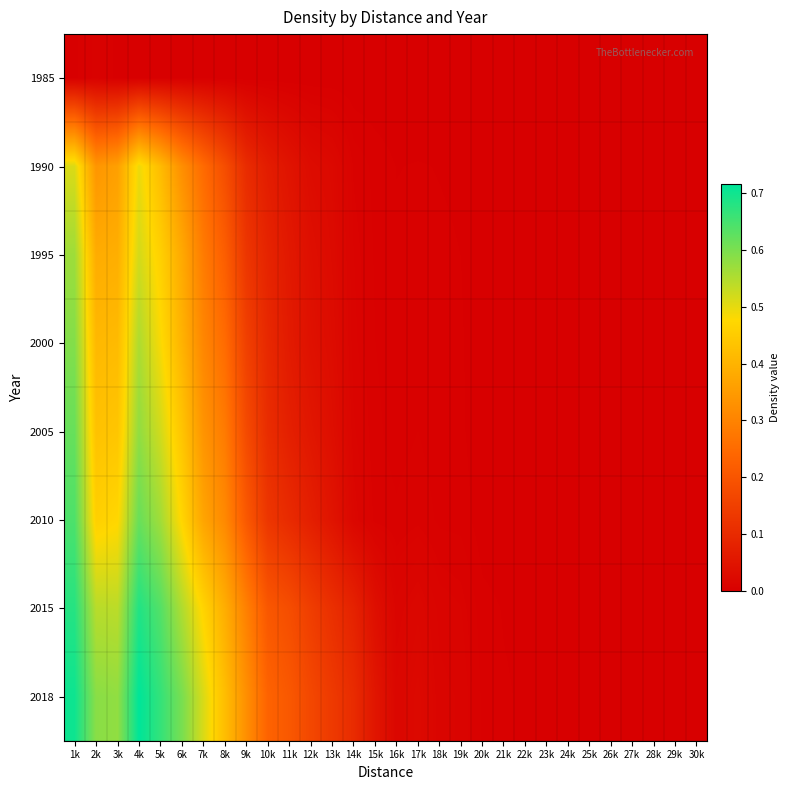

Reading left to right, what are all the values shown in this chart?

1985: 1k=0.0	2k=0.0	3k=0.0	4k=0.0	5k=0.0	6k=0.0	7k=0.0	8k=0.0	9k=0.0	10k=0.0	11k=0.0	12k=0.0	13k=0.0	14k=0.0	15k=0.0	16k=0.0	17k=0.0	18k=0.0	19k=0.0	20k=0.0	21k=0.0	22k=0.0	23k=0.0	24k=0.0	25k=0.0	26k=0.0	27k=0.0	28k=0.0	29k=0.0	30k=0.0
1990: 1k=0.5	2k=0.3	3k=0.4	4k=0.5	5k=0.4	6k=0.3	7k=0.2	8k=0.2	9k=0.1	10k=0.1	11k=0.0	12k=0.0	13k=0.0	14k=0.0	15k=0.0	16k=0.0	17k=0.0	18k=0.0	19k=0.0	20k=0.0	21k=0.0	22k=0.0	23k=0.0	24k=0.0	25k=0.0	26k=0.0	27k=0.0	28k=0.0	29k=0.0	30k=0.0
1995: 1k=0.6	2k=0.4	3k=0.4	4k=0.5	5k=0.5	6k=0.4	7k=0.3	8k=0.2	9k=0.1	10k=0.1	11k=0.1	12k=0.0	13k=0.0	14k=0.0	15k=0.0	16k=0.0	17k=0.0	18k=0.0	19k=0.0	20k=0.0	21k=0.0	22k=0.0	23k=0.0	24k=0.0	25k=0.0	26k=0.0	27k=0.0	28k=0.0	29k=0.0	30k=0.0
2000: 1k=0.6	2k=0.4	3k=0.4	4k=0.6	5k=0.5	6k=0.4	7k=0.3	8k=0.3	9k=0.2	10k=0.1	11k=0.1	12k=0.0	13k=0.0	14k=0.0	15k=0.0	16k=0.0	17k=0.0	18k=0.0	19k=0.0	20k=0.0	21k=0.0	22k=0.0	23k=0.0	24k=0.0	25k=0.0	26k=0.0	27k=0.0	28k=0.0	29k=0.0	30k=0.0
2005: 1k=0.6	2k=0.4	3k=0.4	4k=0.6	5k=0.5	6k=0.4	7k=0.3	8k=0.3	9k=0.2	10k=0.1	11k=0.1	12k=0.1	13k=0.0	14k=0.0	15k=0.0	16k=0.0	17k=0.0	18k=0.0	19k=0.0	20k=0.0	21k=0.0	22k=0.0	23k=0.0	24k=0.0	25k=0.0	26k=0.0	27k=0.0	28k=0.0	29k=0.0	30k=0.0
2010: 1k=0.6	2k=0.5	3k=0.5	4k=0.6	5k=0.6	6k=0.5	7k=0.4	8k=0.3	9k=0.2	10k=0.1	11k=0.1	12k=0.1	13k=0.0	14k=0.0	15k=0.0	16k=0.0	17k=0.0	18k=0.0	19k=0.0	20k=0.0	21k=0.0	22k=0.0	23k=0.0	24k=0.0	25k=0.0	26k=0.0	27k=0.0	28k=0.0	29k=0.0	30k=0.0
2015: 1k=0.7	2k=0.5	3k=0.5	4k=0.7	5k=0.6	6k=0.6	7k=0.5	8k=0.4	9k=0.3	10k=0.2	11k=0.2	12k=0.1	13k=0.1	14k=0.1	15k=0.0	16k=0.0	17k=0.0	18k=0.0	19k=0.0	20k=0.0	21k=0.0	22k=0.0	23k=0.0	24k=0.0	25k=0.0	26k=0.0	27k=0.0	28k=0.0	29k=0.0	30k=0.0
2018: 1k=0.7	2k=0.6	3k=0.6	4k=0.7	5k=0.7	6k=0.6	7k=0.5	8k=0.4	9k=0.3	10k=0.2	11k=0.2	12k=0.2	13k=0.1	14k=0.1	15k=0.1	16k=0.0	17k=0.0	18k=0.0	19k=0.0	20k=0.0	21k=0.0	22k=0.0	23k=0.0	24k=0.0	25k=0.0	26k=0.0	27k=0.0	28k=0.0	29k=0.0	30k=0.0